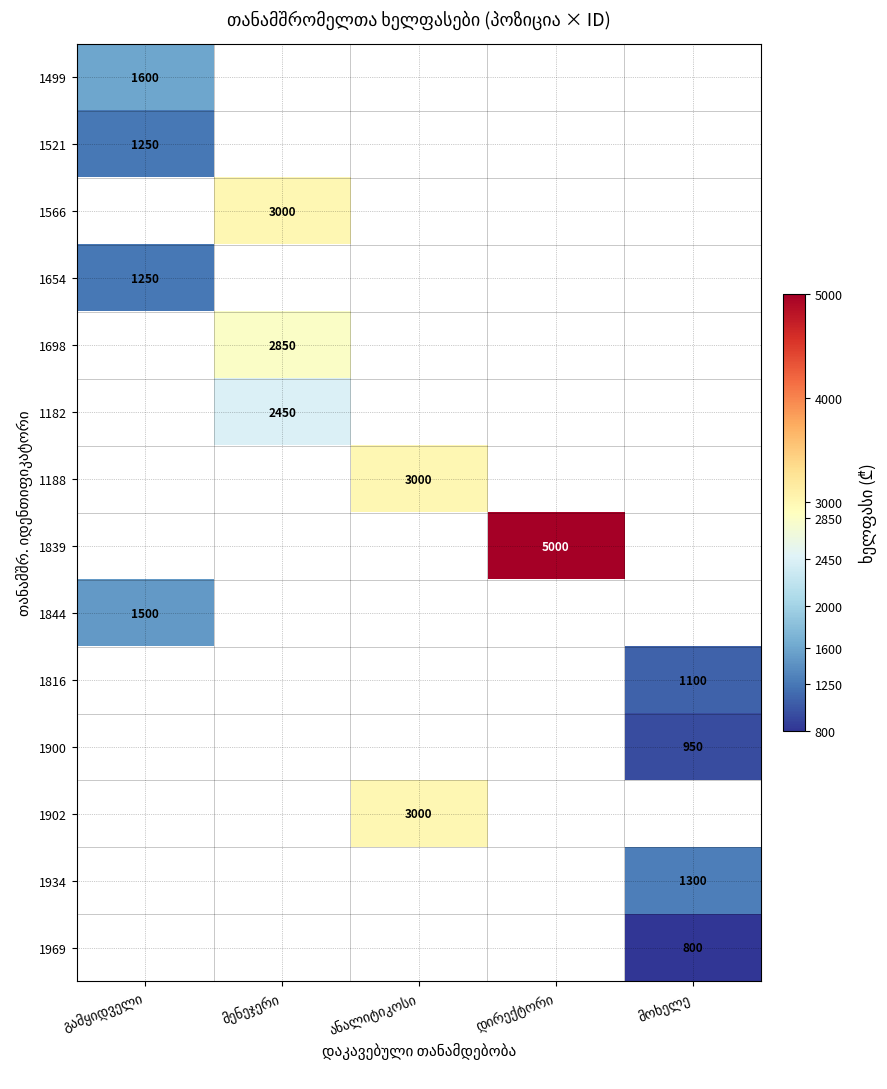

At which label does 1499 reach its peak?

გამყიდველი